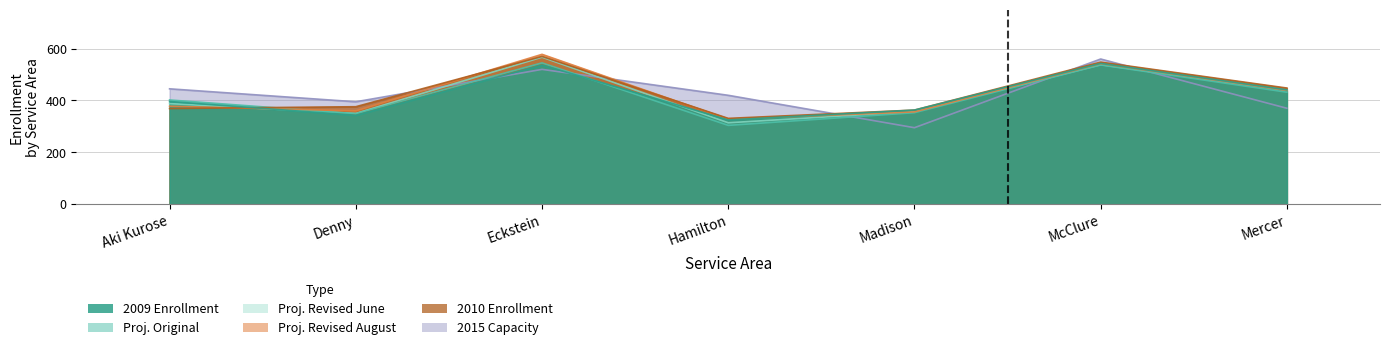

What is the spread (max minus min) of values at Hamilton?

116